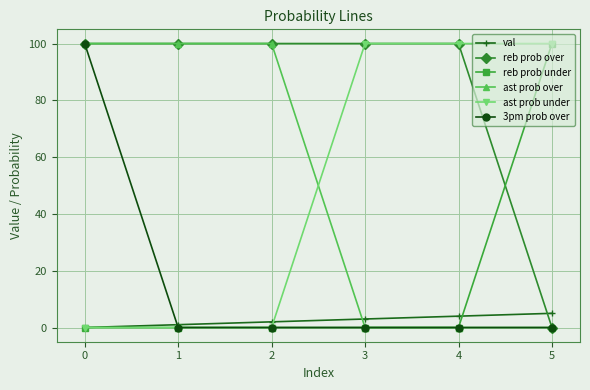

Reading left to right, transcribe all the data shown in this chart.

val: 0	1	2	3	4	5
reb prob over: 100	100	100	100	100	0
reb prob under: 0	0	0	0	0	100
ast prob over: 100	100	100	0	0	0
ast prob under: 0	0	0	100	100	100
3pm prob over: 100	0	0	0	0	0